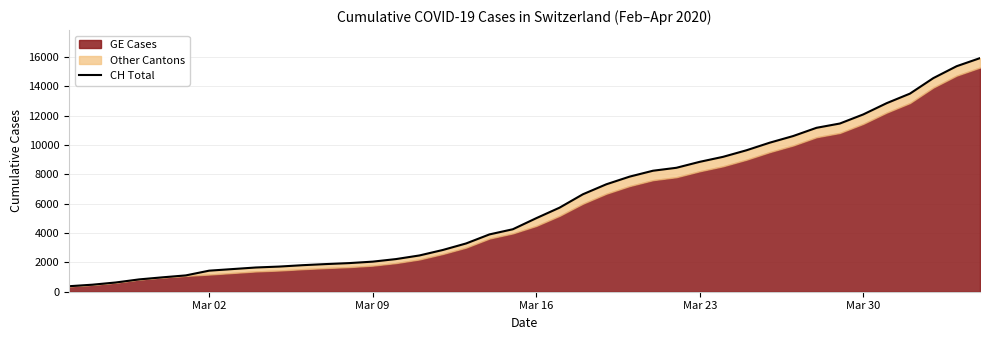

Reading left to right, transcribe all the data shown in this chart.

375	479	630	840	981	1113	1436	1544	1652	1715	1809	1885	1952	2051	2226	2472	2845	3291	3908	4259	5012	5731	6644	7323	7847	8249	8449	8855	9196	9642	10162	10613	11175	11467	12086	12852	13505	14561	15375	15926